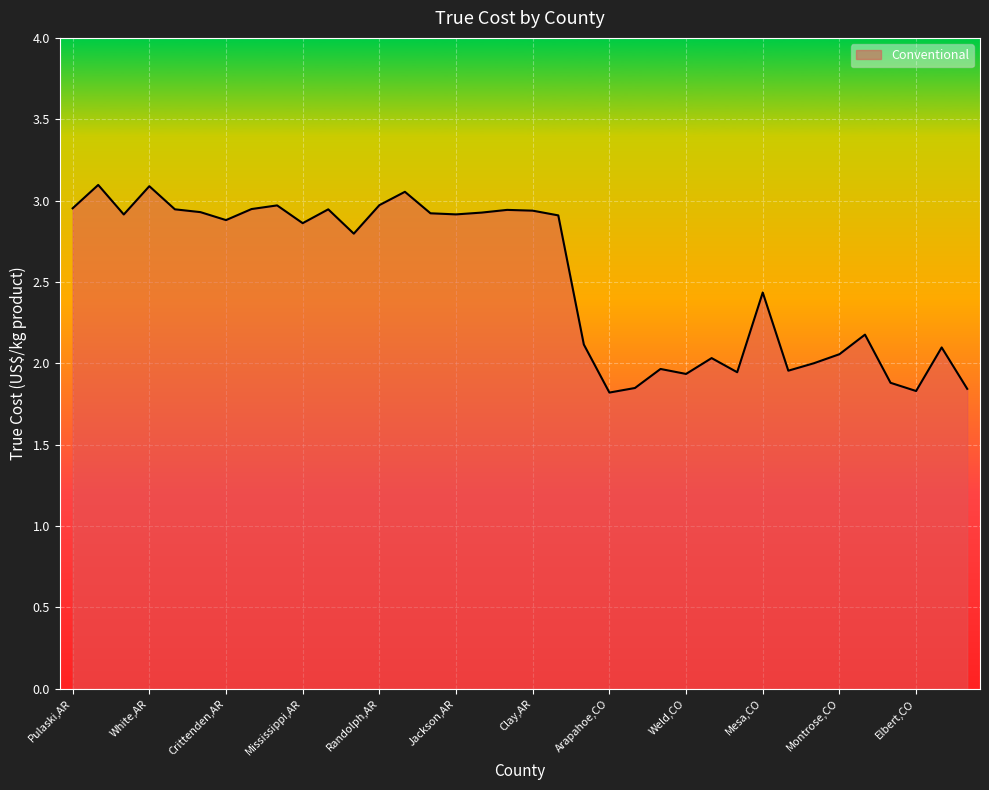

What is the difference between the maximum and minimum values?

1.3